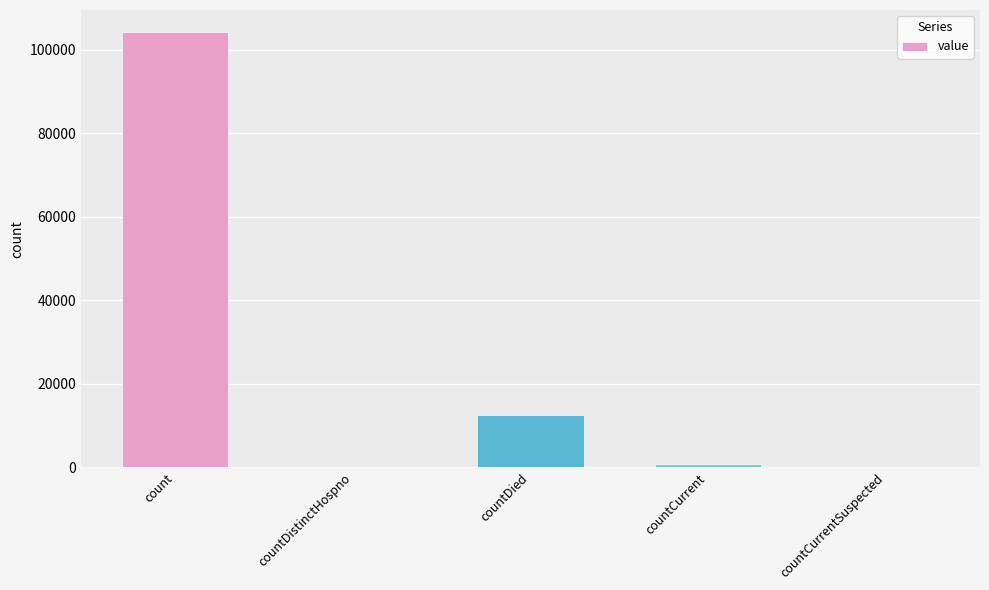

The chart shows a value of 0 at countCurrentSuspected. True or false?

True